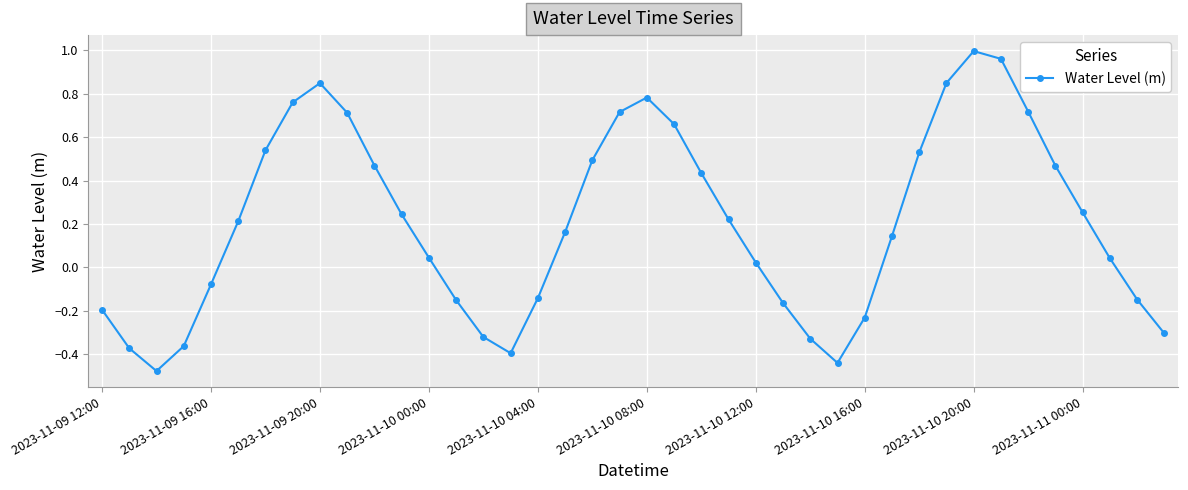

What is the sum of all values?

8.2